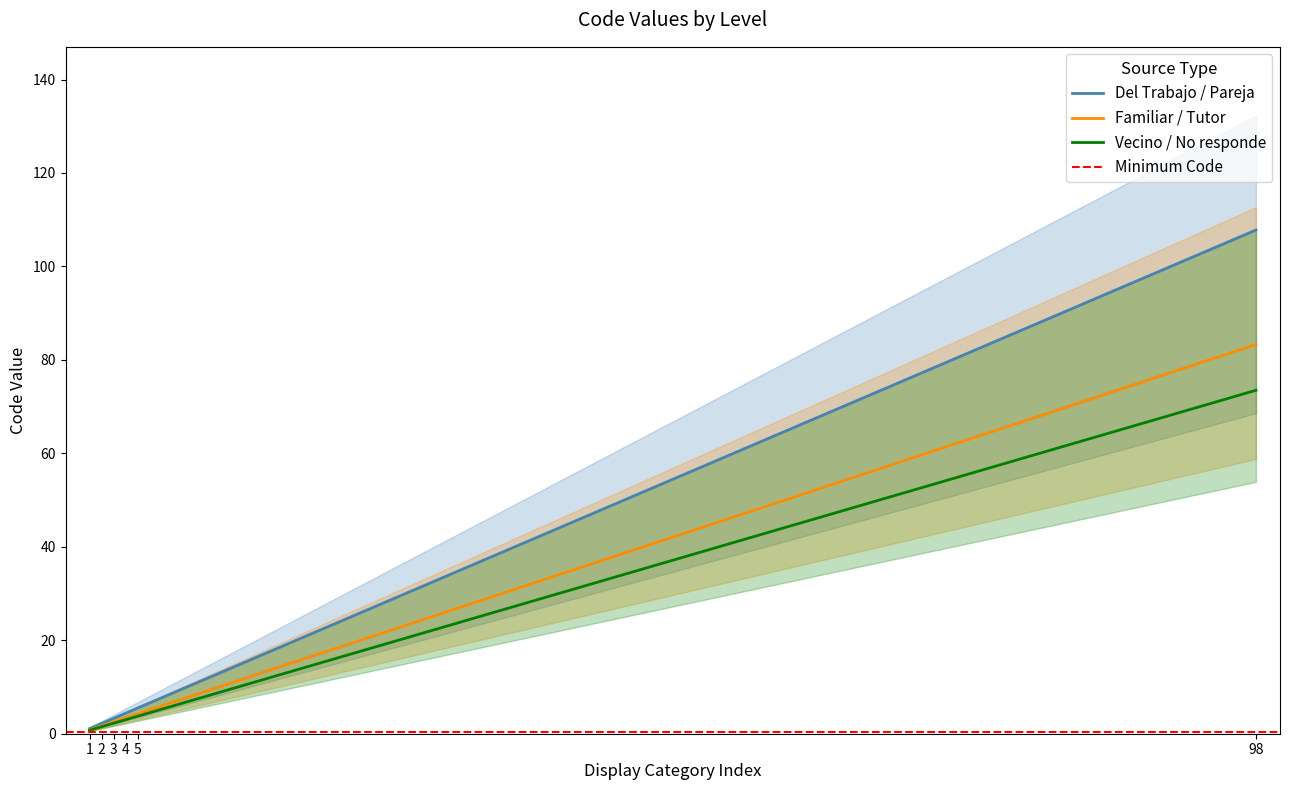

Count the number of categories in the chart.

6